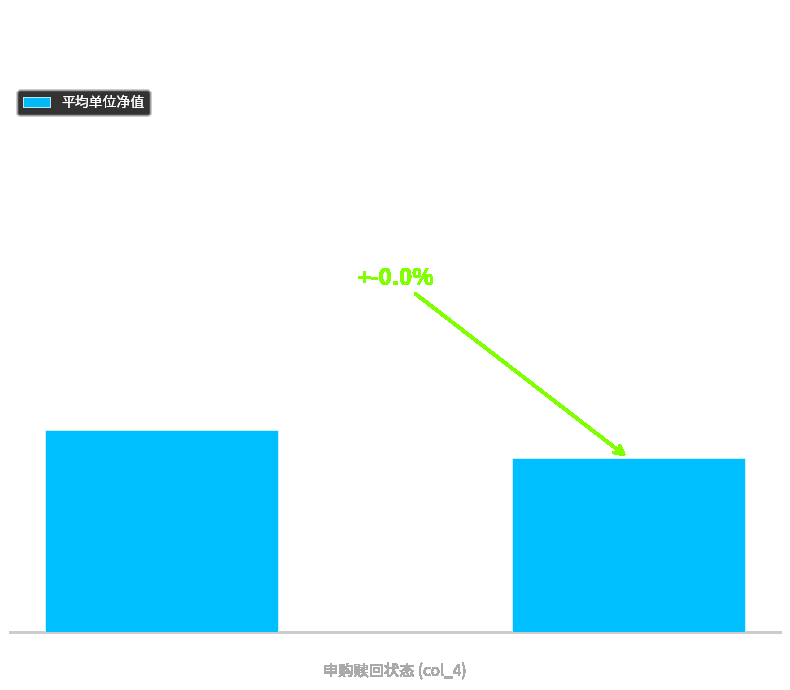

What position from the right is 封闭期?

2